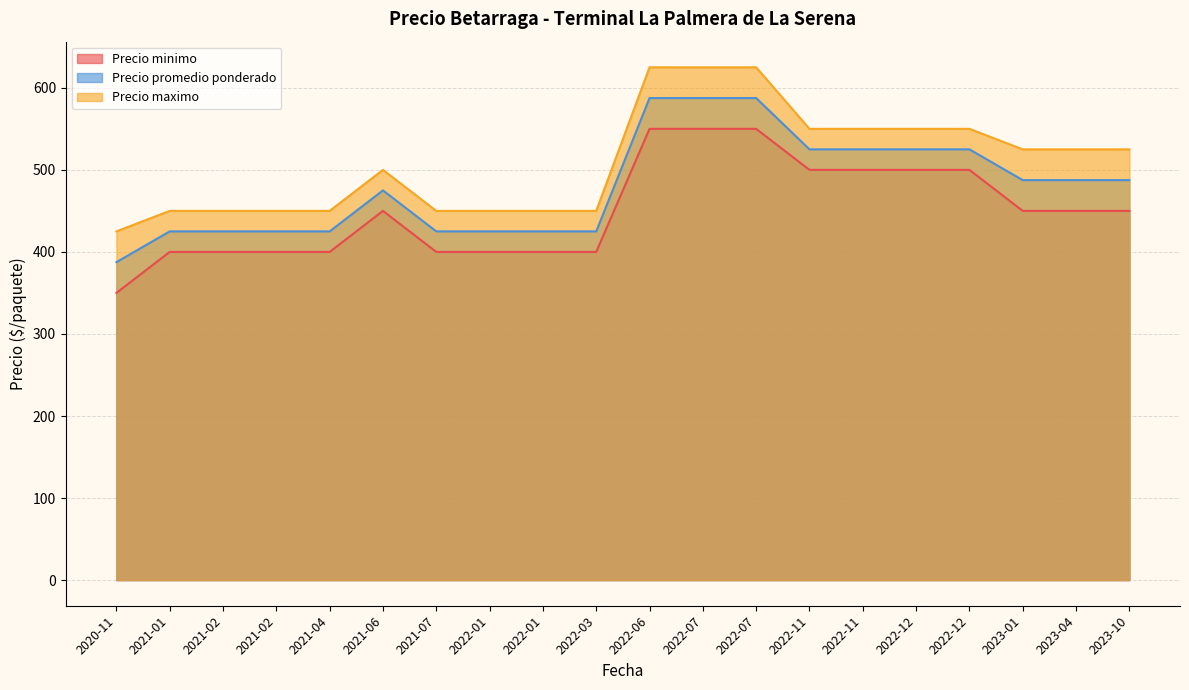

Is the value of Precio minimo at 2022-07-19 greater than the value of Precio maximo at 2022-12-06?

No